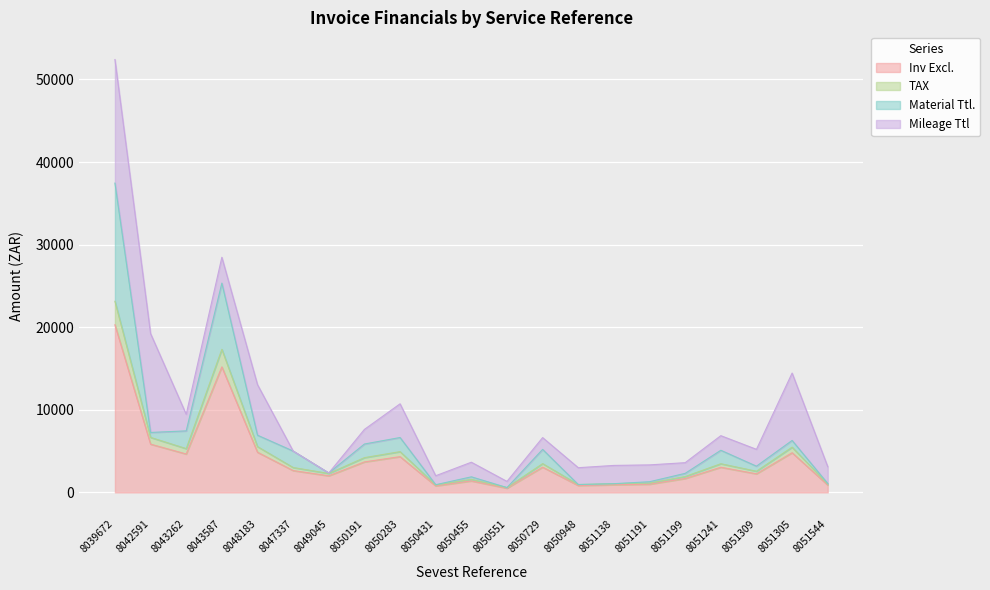

Where is Material Ttl. nearest to the value 19016?

8043587